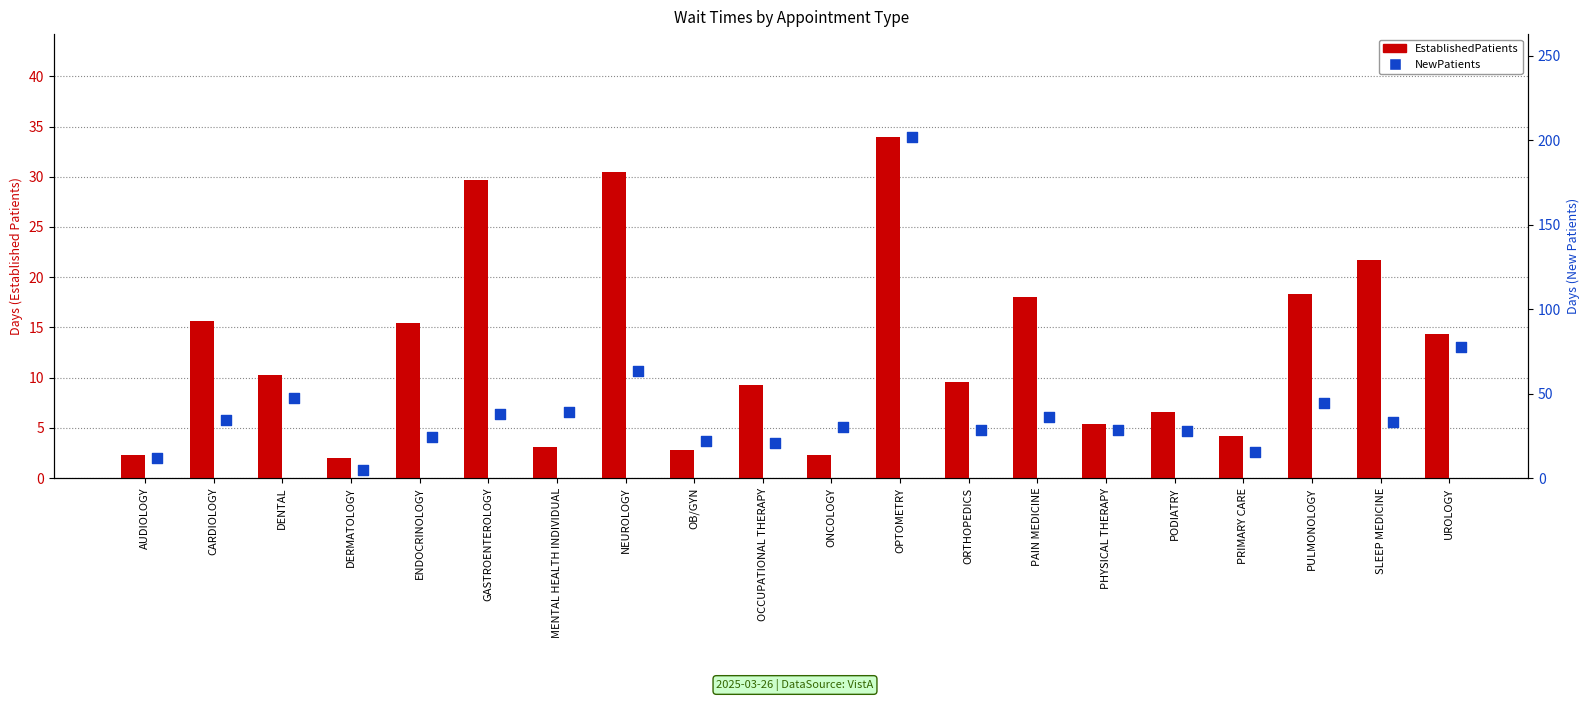

At which category is the sum across all series the highest?

OPTOMETRY